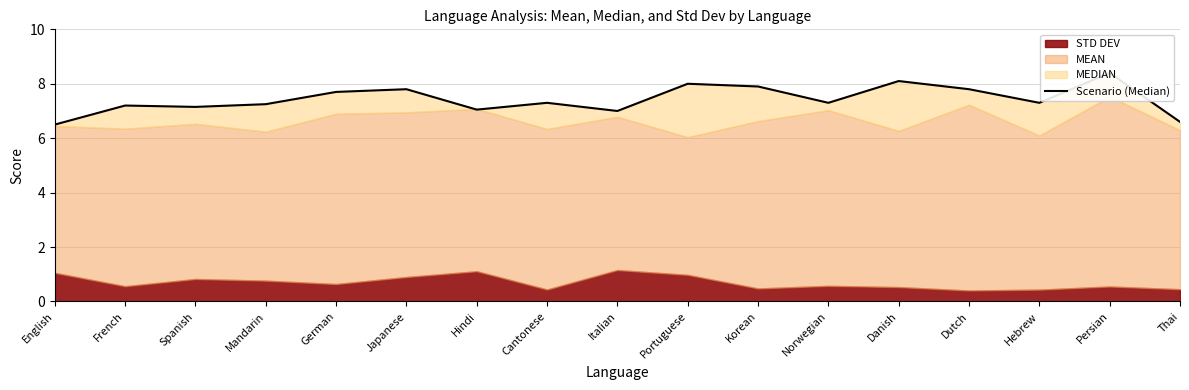

At which category does the data reach its first local valley?

Spanish